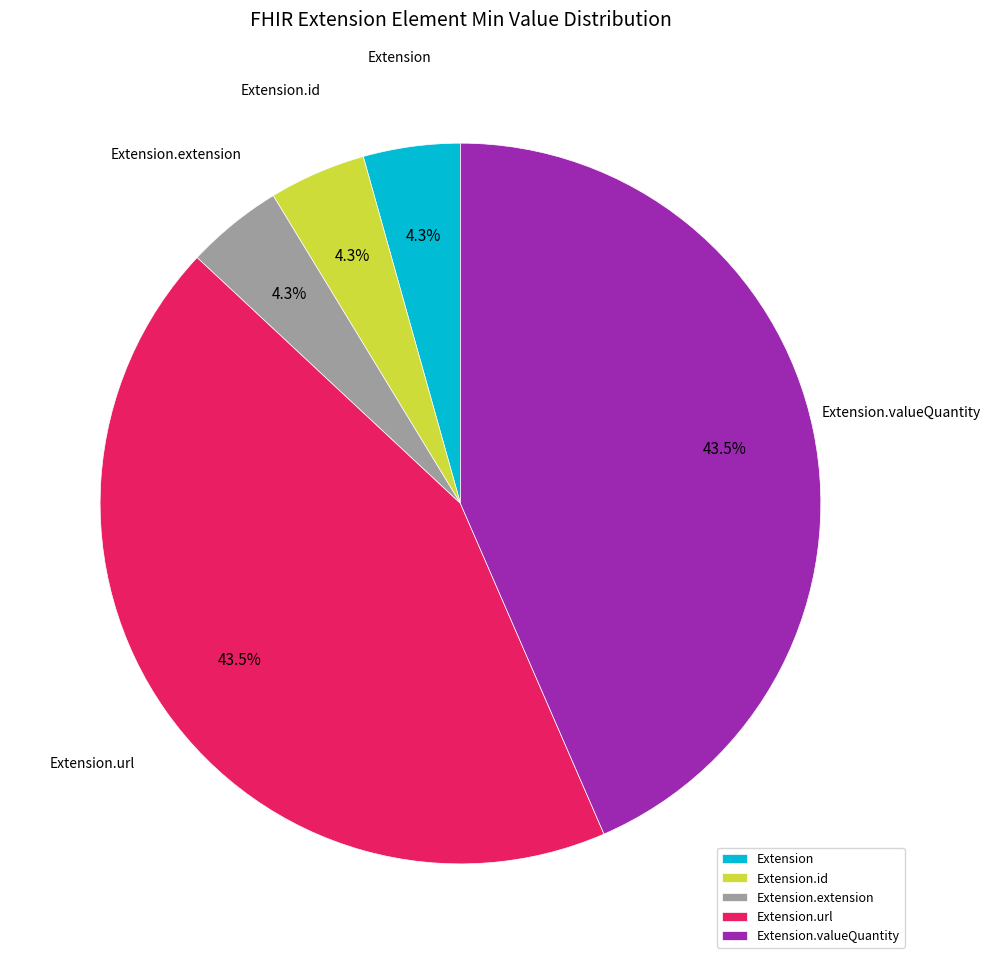

How many segments does this pie chart have?

5